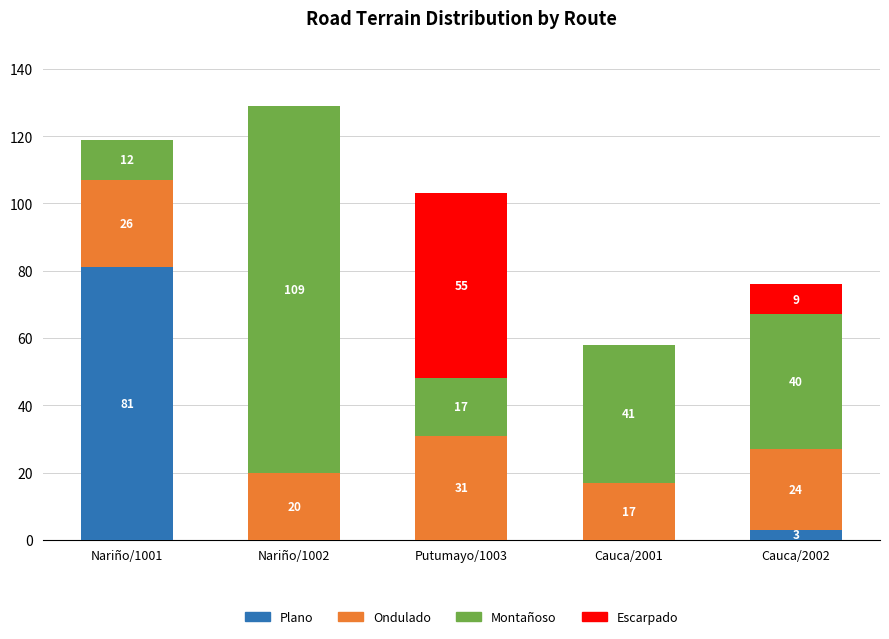

At which category is the sum across all series the highest?

Nariño/1002